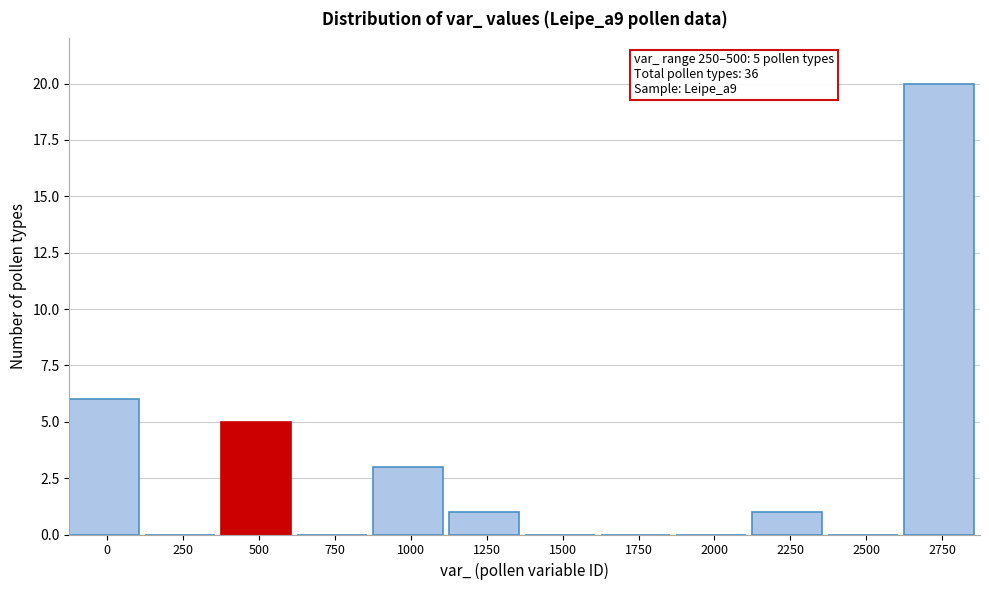

Reading left to right, extract all data points from this chart.

0=6	250=0	500=5	750=0	1000=3	1250=1	1500=0	1750=0	2000=0	2250=1	2500=0	2750=20